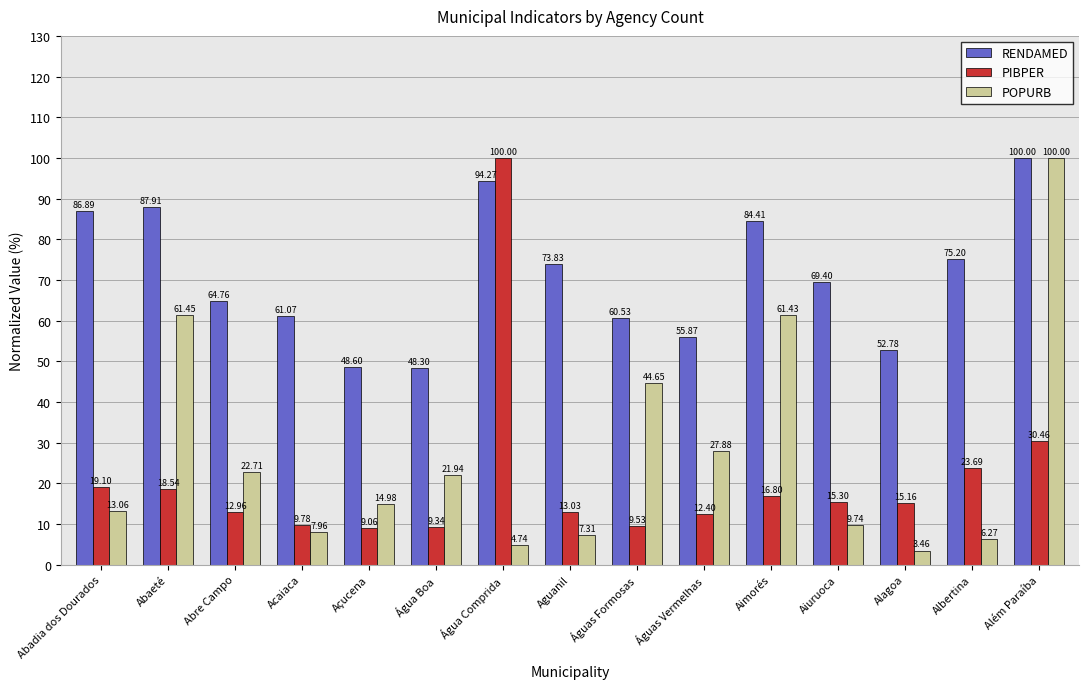

At which label does RENDAMED first exceed 69?

Abadia dos Dourados